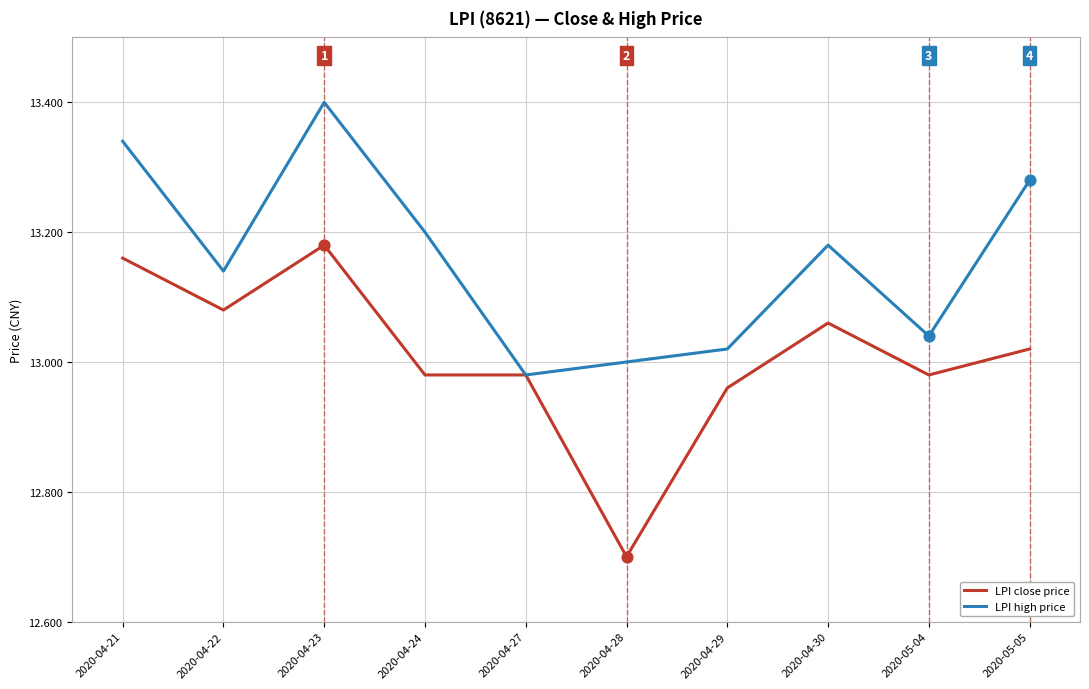

Between 2020-04-23 and 2020-04-27, which series saw the biggest shift?

LPI high price